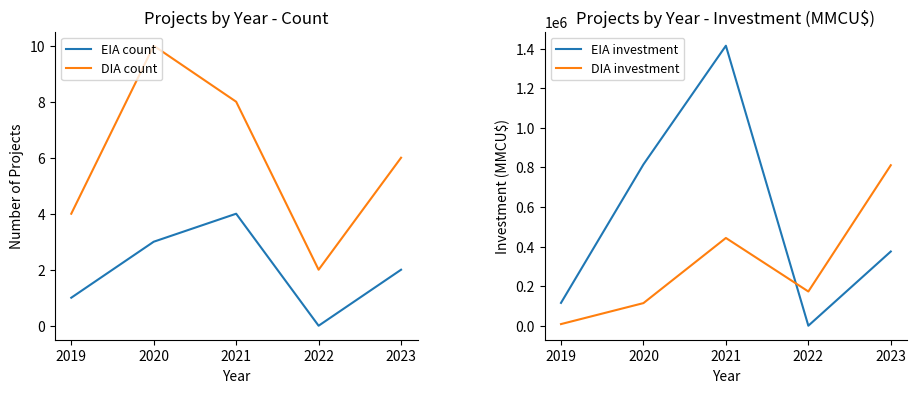

Reading left to right, transcribe all the data shown in this chart.

EIA count: 2019=1.0	2020=3.0	2021=4.0	2022=0.0	2023=2.0
DIA count: 2019=4.0	2020=10.0	2021=8.0	2022=2.0	2023=6.0
EIA investment: 2019=115400.0	2020=815000.0	2021=1414600.0	2022=0.0	2023=375001.5
DIA investment: 2019=8250.0	2020=114250.0	2021=443350.0	2022=172900.0	2023=810900.0